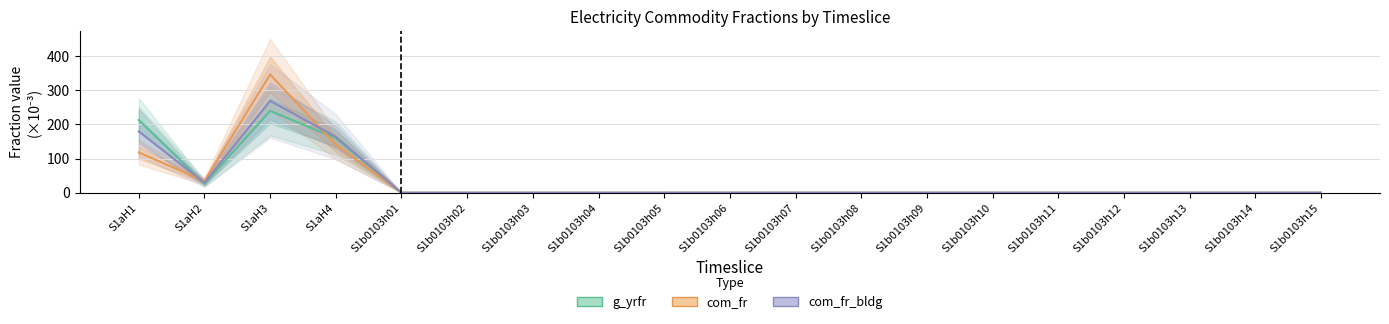

At how many categories does at least one series exceed 265?

1